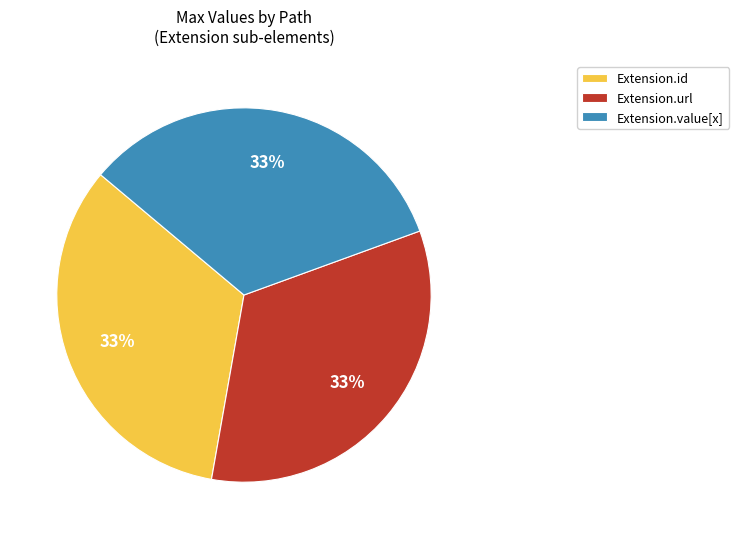

Does any single category account for the majority?

No